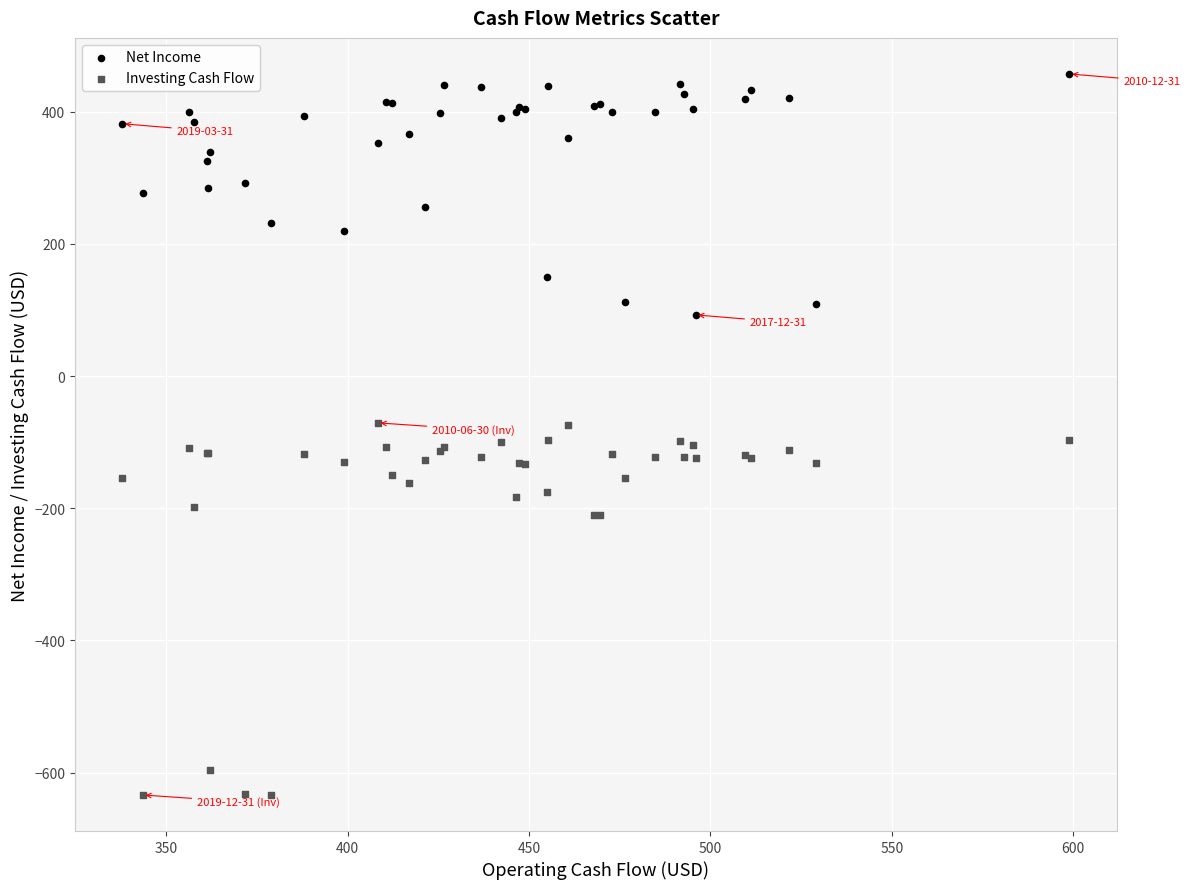

What are all the series names shown in the legend?

Net Income, Investing Cash Flow